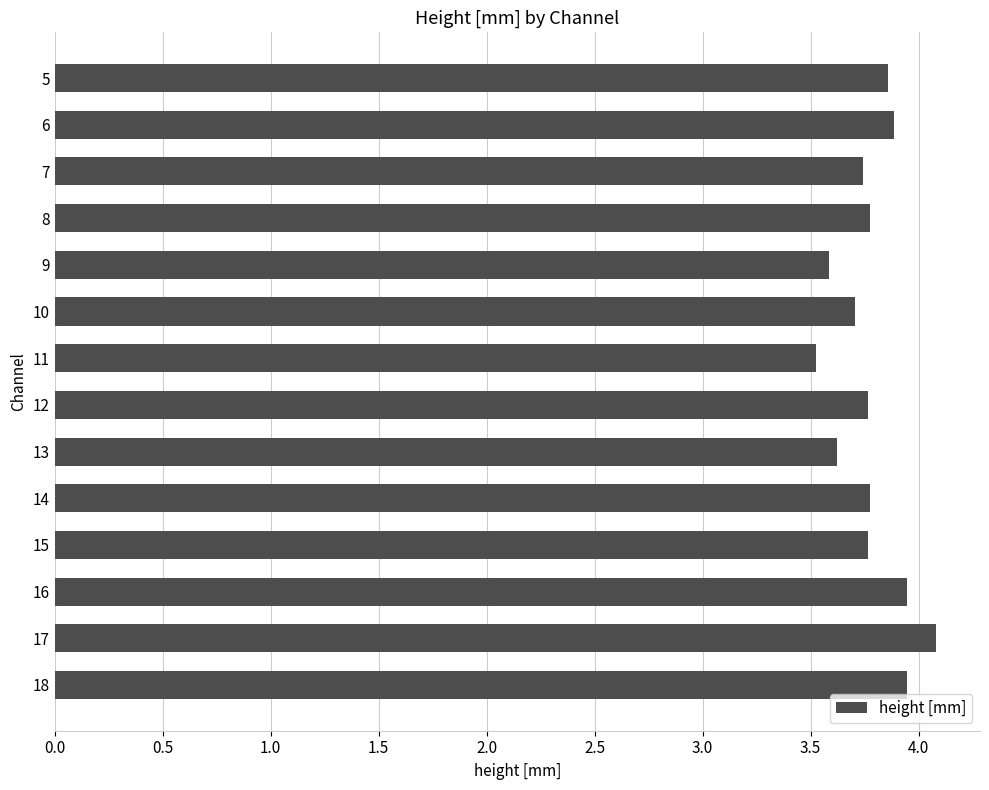

What is the sum of all values?

53.0